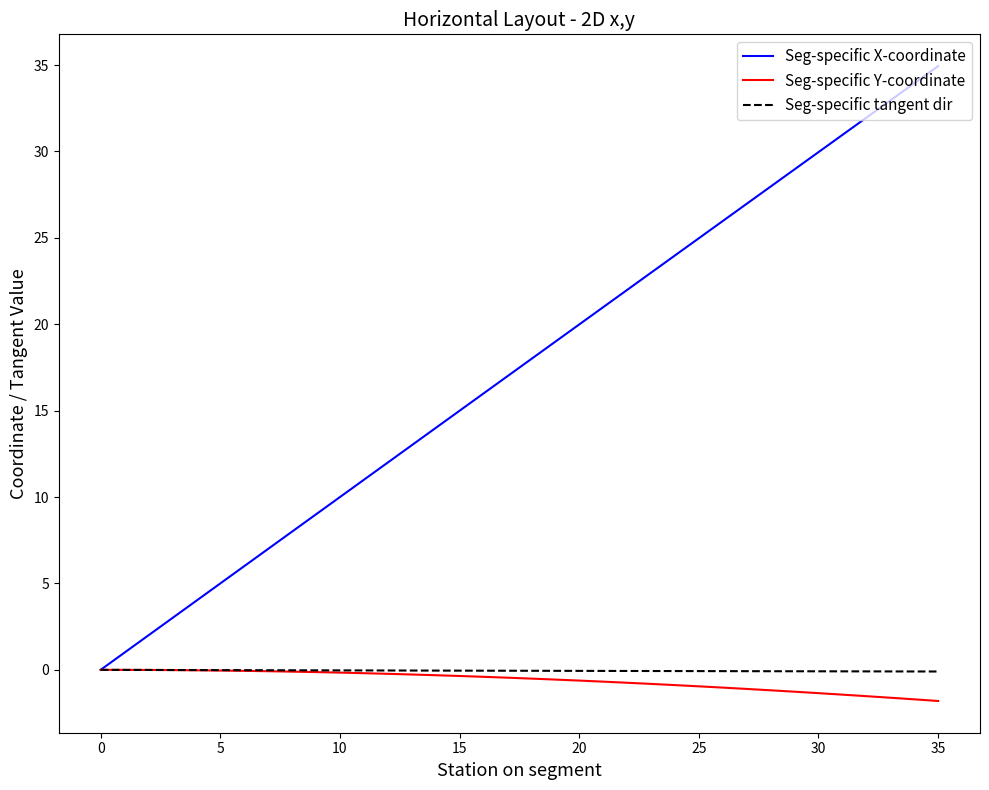

Which series has the widest spread of values?

Seg-specific X-coordinate